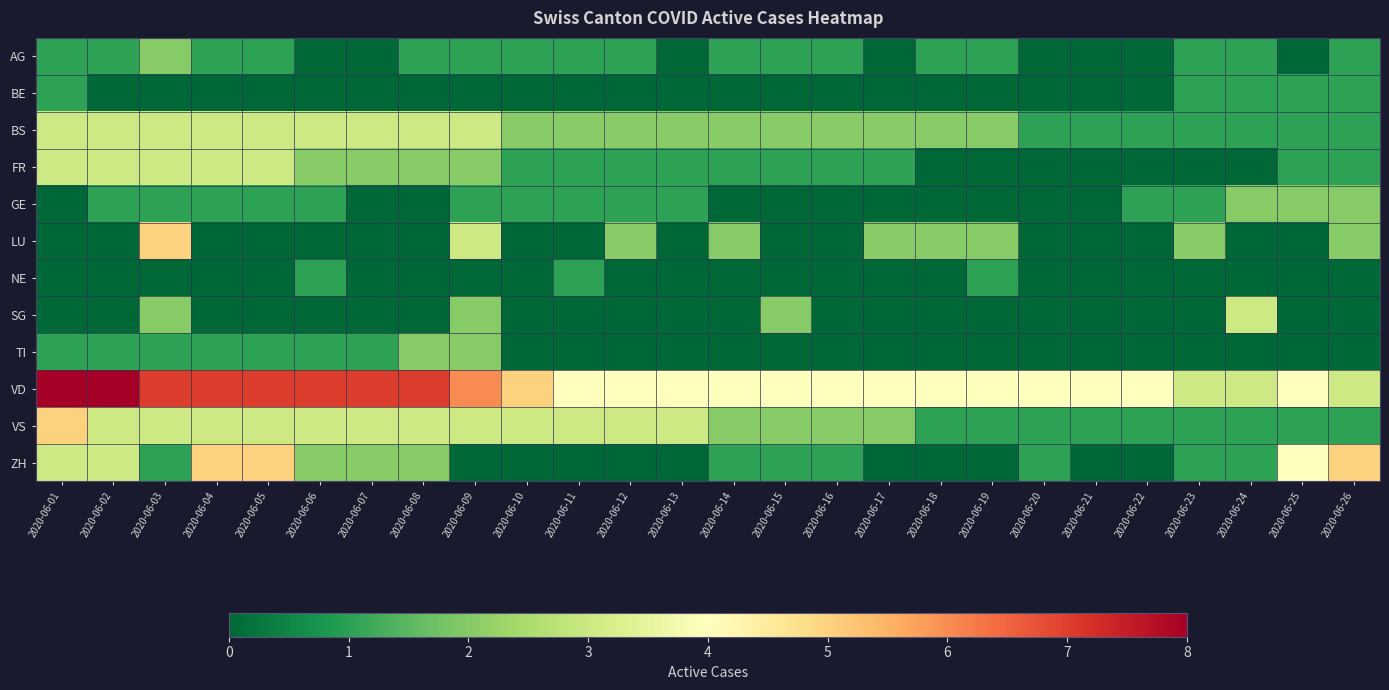

How many distinct data groups are displayed?

12